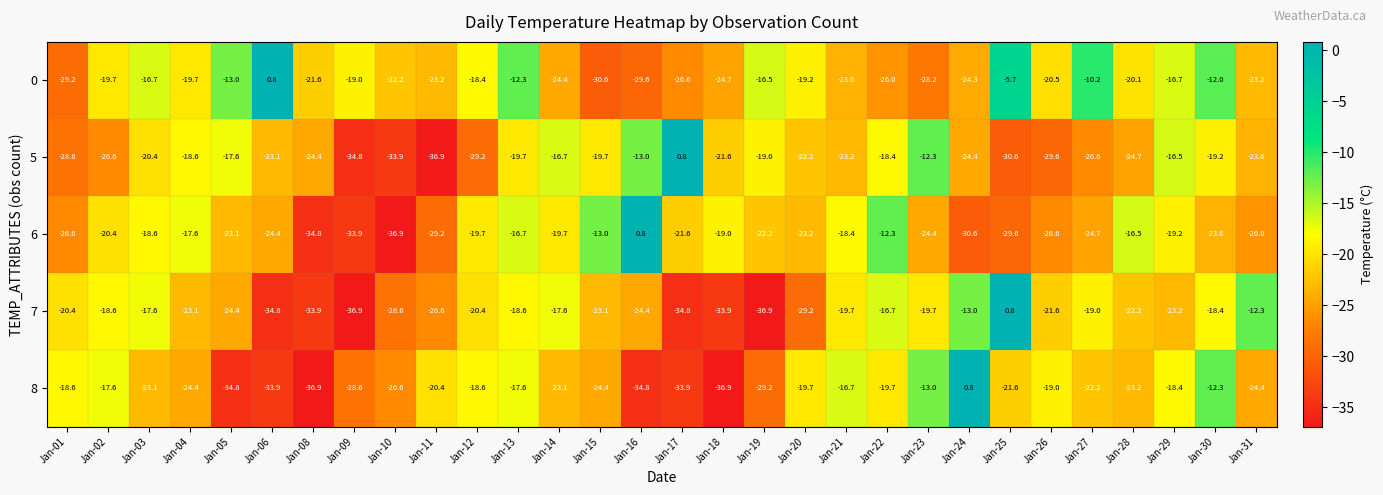

What is the total value across all series at Jan-17?

-116.1